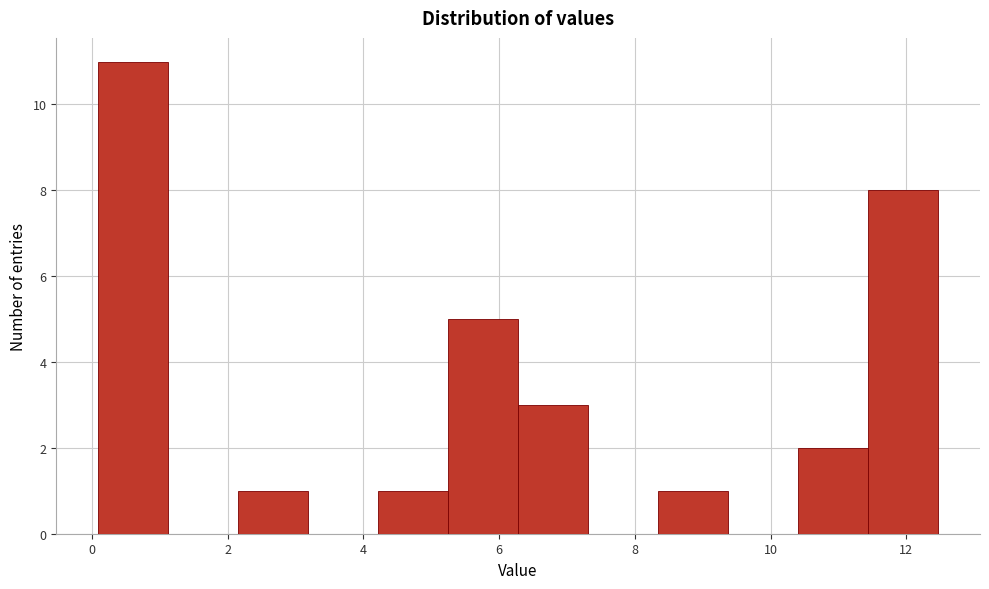

Reading left to right, list every bar in this chart as the range it spans on the x-axis followed by its height. Neither the bar edges nor the heights are printed on the chart, so give them approximately, as read against the axes.

0.0 to 1.2: 11
1.2 to 2.2: 0
2.2 to 3.2: 1
3.2 to 4.2: 0
4.2 to 5.2: 1
5.2 to 6.2: 5
6.2 to 7.4: 3
7.4 to 8.4: 0
8.4 to 9.4: 1
9.4 to 10.4: 0
10.4 to 11.4: 2
11.4 to 12.4: 8